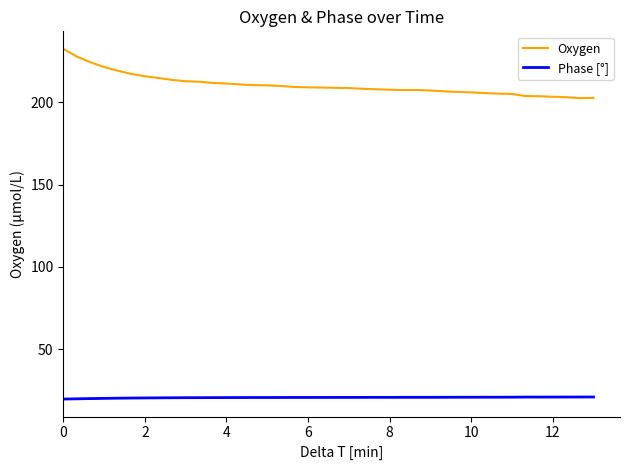

What is the difference between the maximum and minimum values in the Oxygen series?

30.0